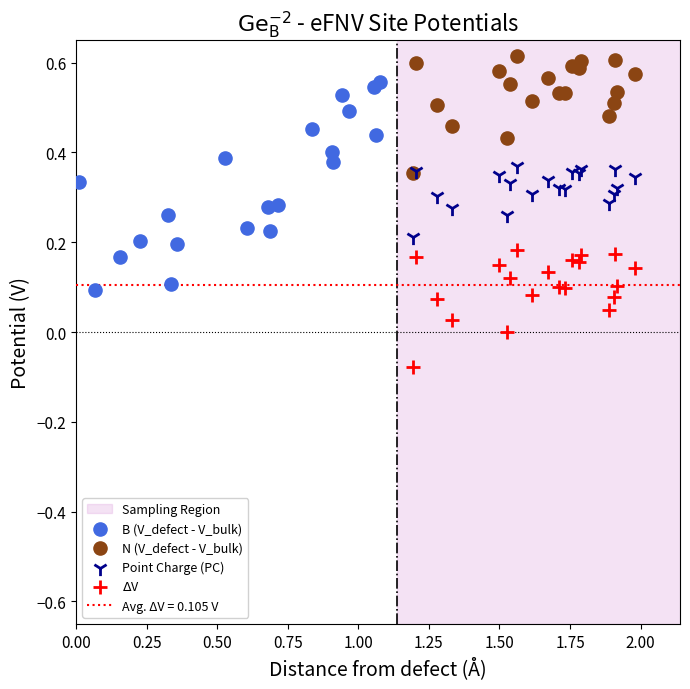

Which series contains the highest Y value?

N (V_defect - V_bulk)